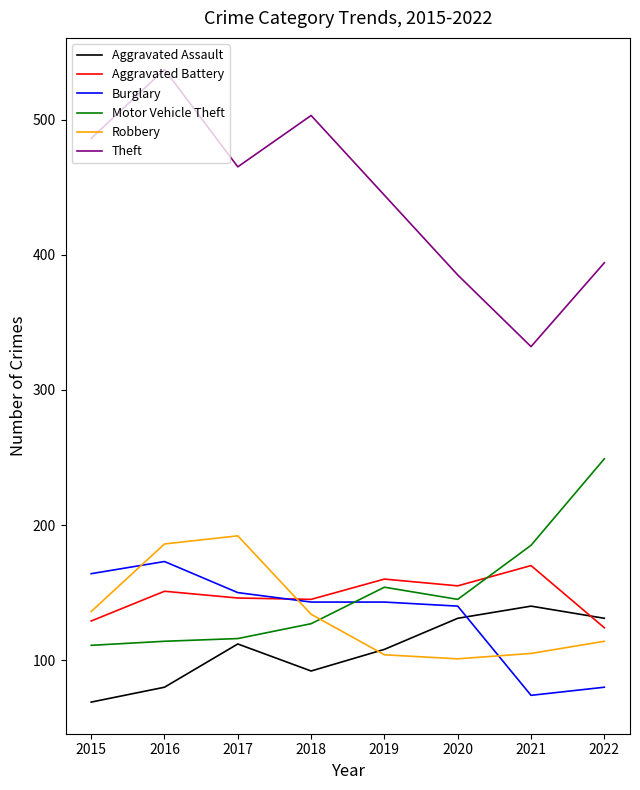

What is the average value of the Aggravated Assault series?

108